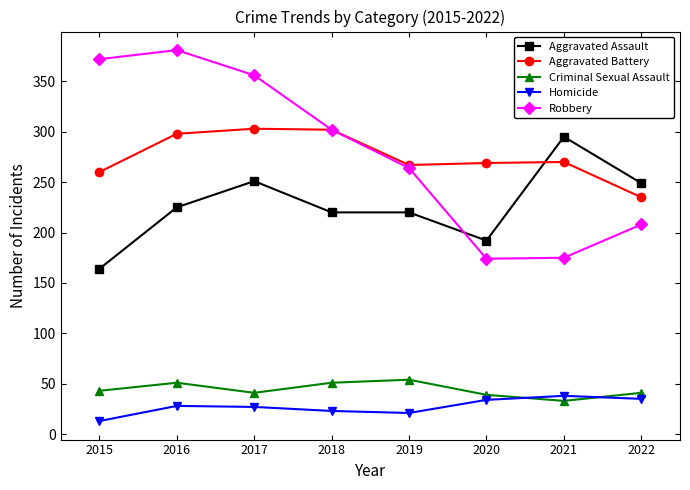

Which label corresponds to the largest value in the chart?

2016